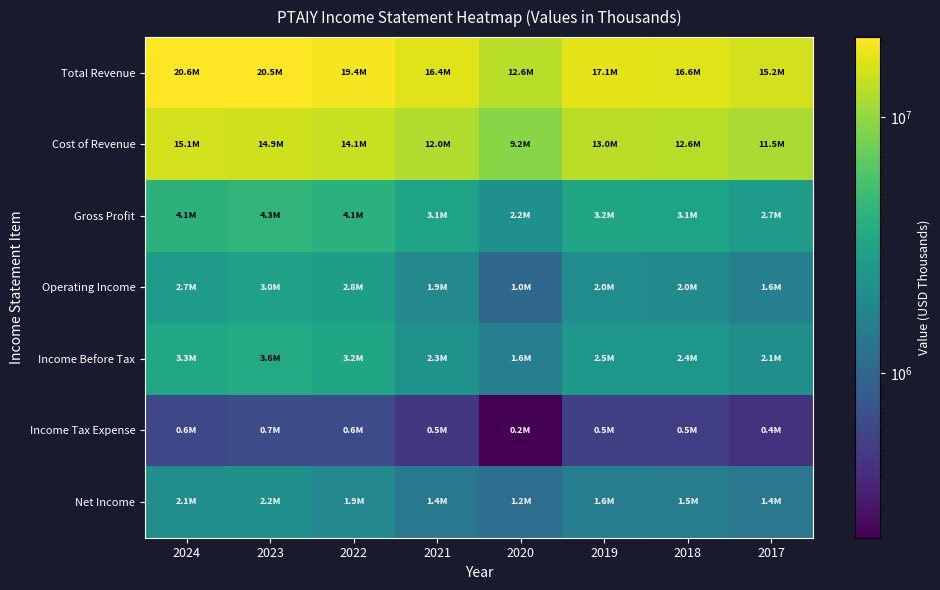

How many categories are shown in the chart?

8